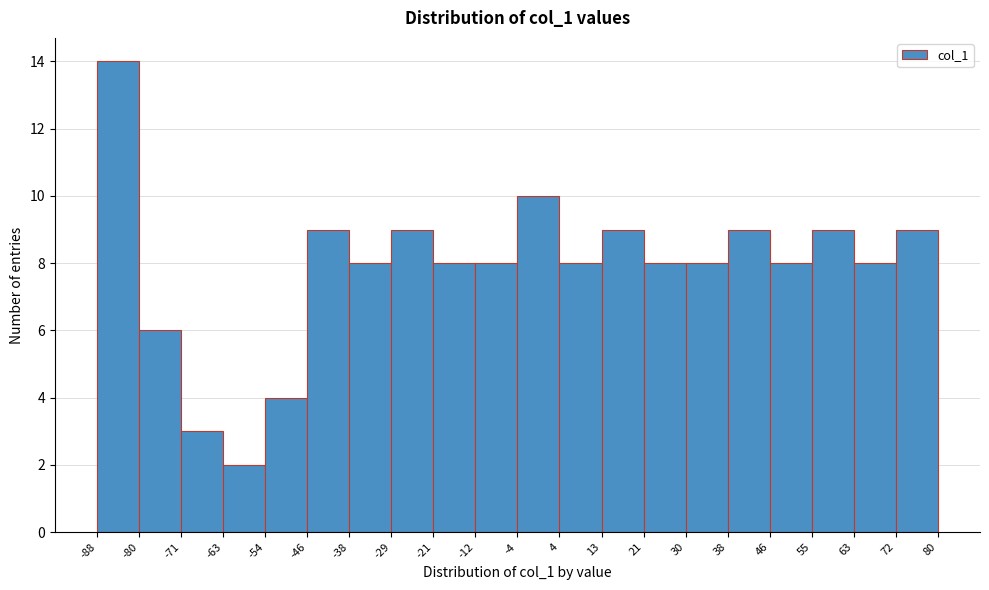

Reading left to right, list every bar in this chart as the range it spans on the x-axis followed by its height. The values are not printed on the chart, so give them approximately, as read against the axis.

-88 to -80: 14
-80 to -71: 6
-71 to -63: 3
-63 to -54: 2
-54 to -46: 4
-46 to -38: 9
-38 to -29: 8
-29 to -21: 9
-21 to -12: 8
-12 to -4: 8
-4 to 4: 10
4 to 13: 8
13 to 21: 9
21 to 30: 8
30 to 38: 8
38 to 46: 9
46 to 55: 8
55 to 63: 9
63 to 72: 8
72 to 80: 9